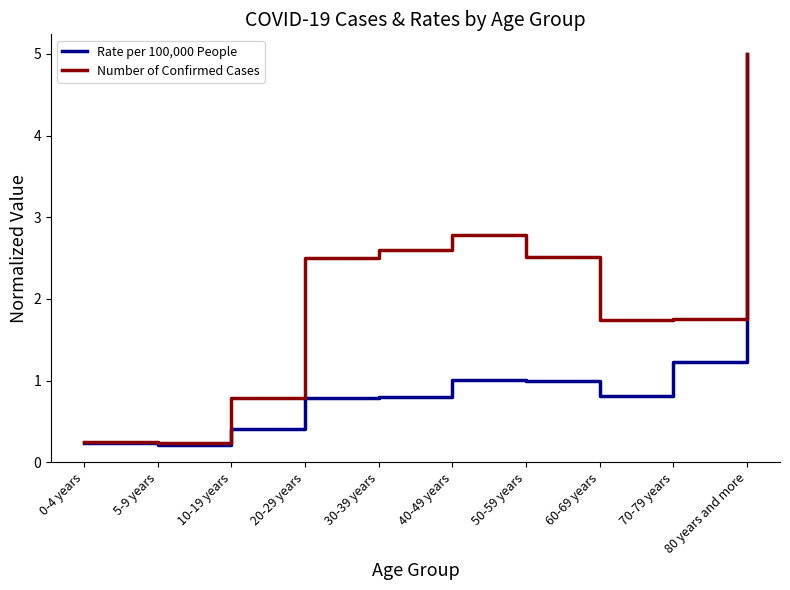

What is the approximate value of Rate per 100,000 People at 5-9 years?

0.2